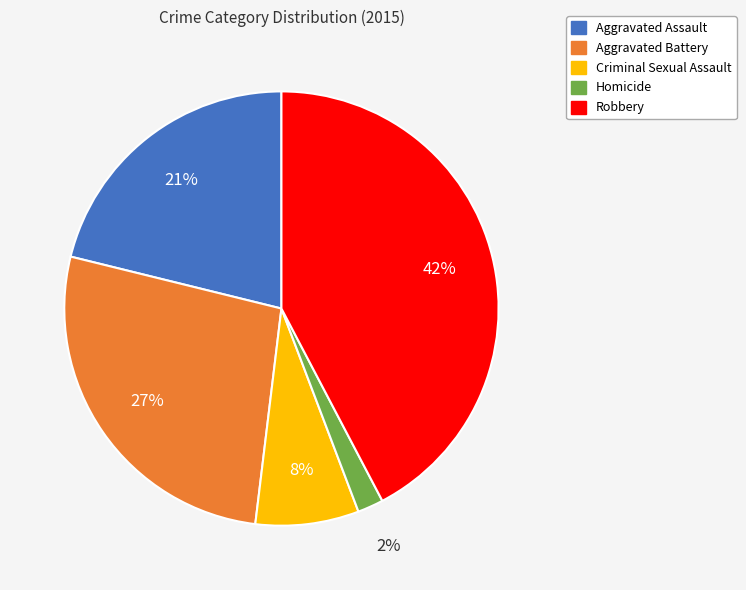

Combined, do Robbery and Aggravated Battery account for over 50%?

Yes